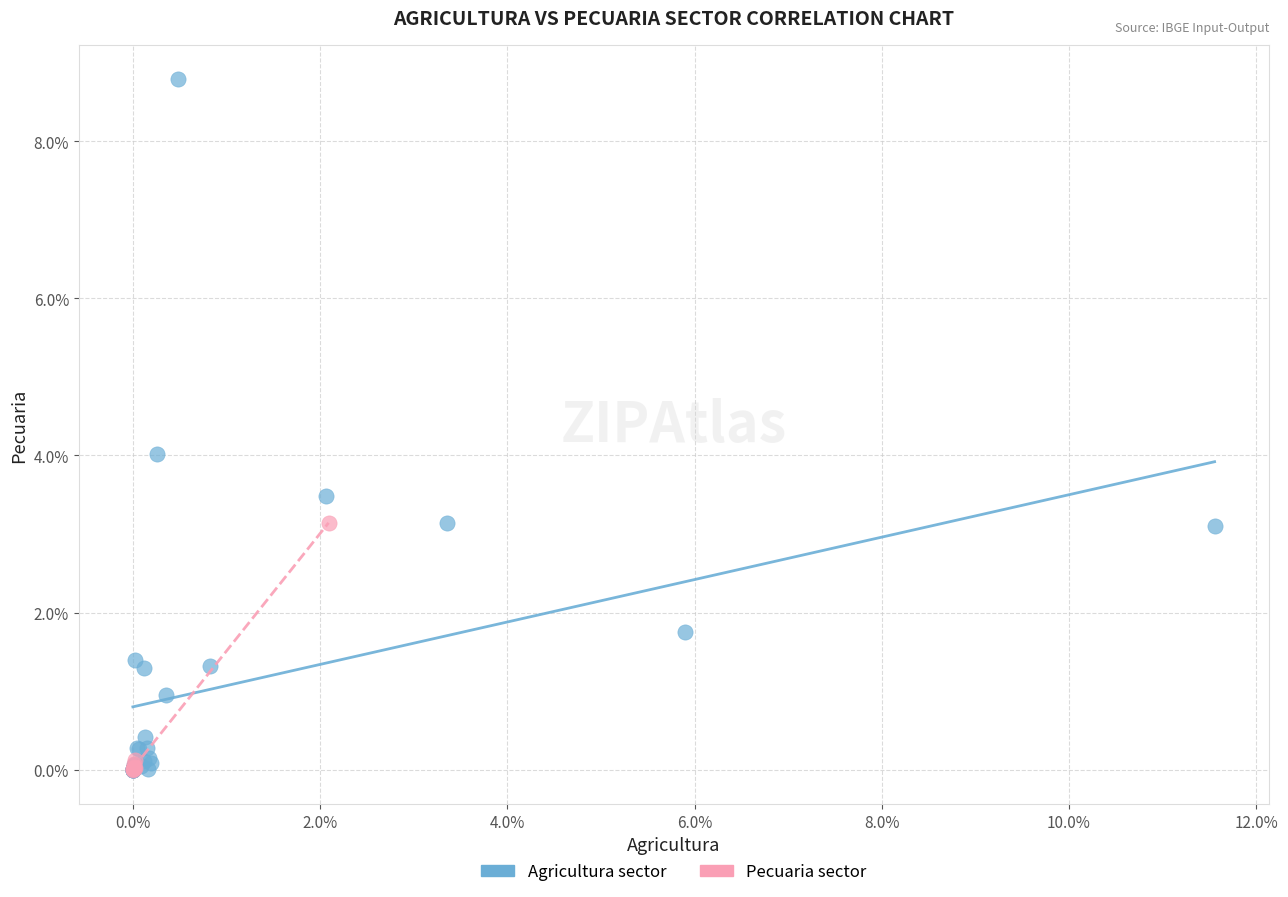

What are all the series names shown in the legend?

Agricultura sector, Pecuaria sector